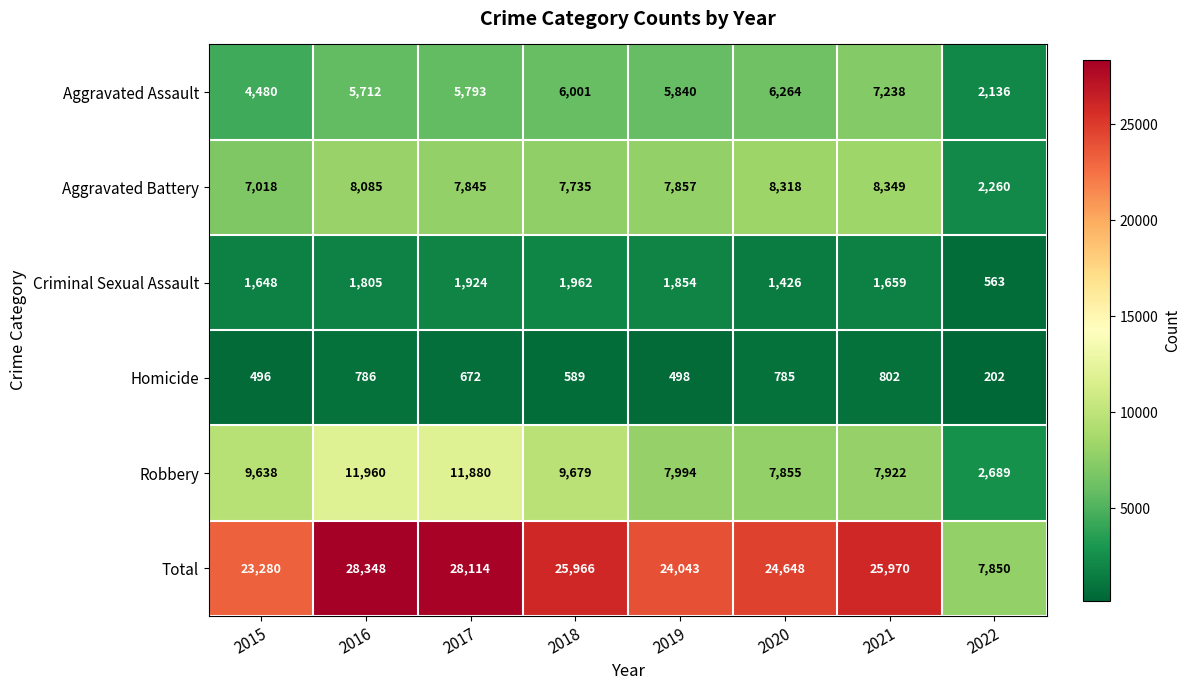

What is the sum of the Robbery values at 2019 and 2016?

19954